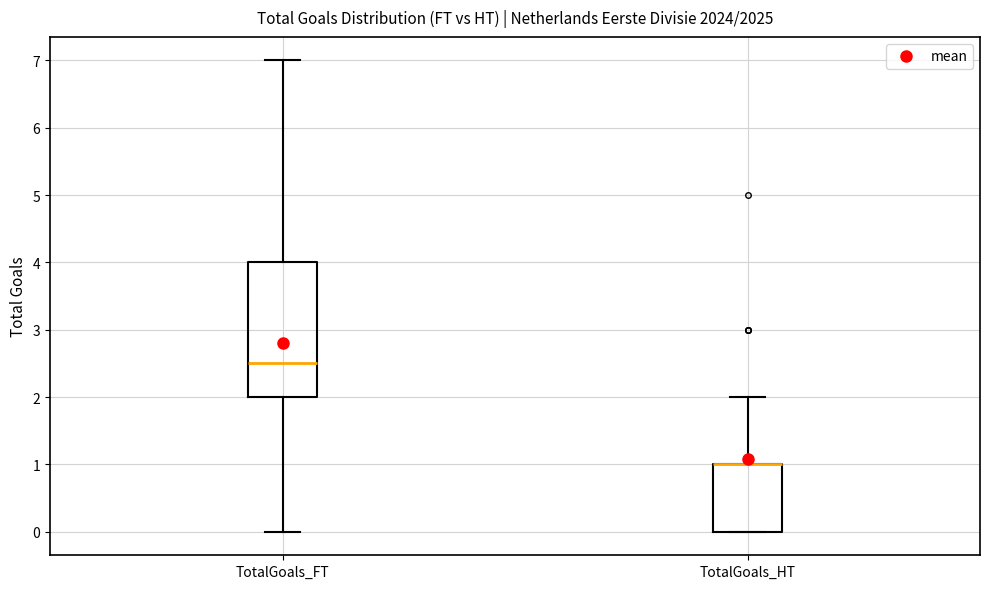

Reading left to right, read every box against the y-axis: the position of its median line, the range the box covers, and the ends of its whiskers. The values are not printed on the chart, so give them approximately, as read against the axis.

TotalGoals_FT: median 2.5, box 2.0 to 4.0, whiskers 0.0 to 7.0
TotalGoals_HT: median 1.0 (drawn on the box's upper edge), box 0.0 to 1.0, whiskers 0.0 to 2.0